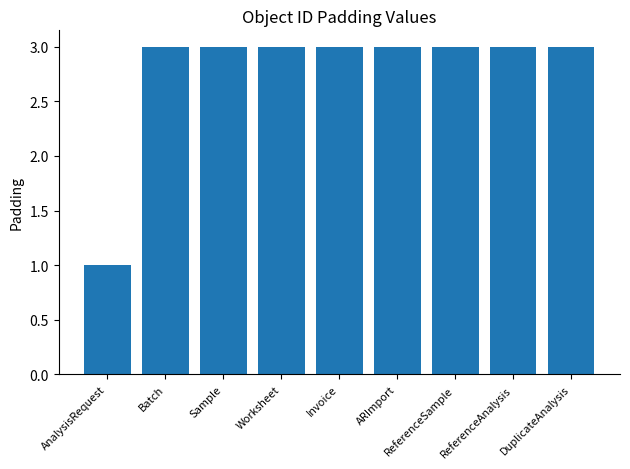

What is the approximate value at Sample?

3